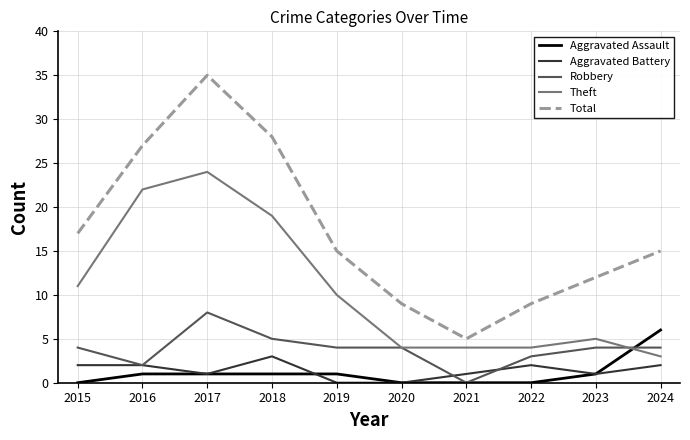

True or false: Theft and Aggravated Battery intersect in this chart.

False